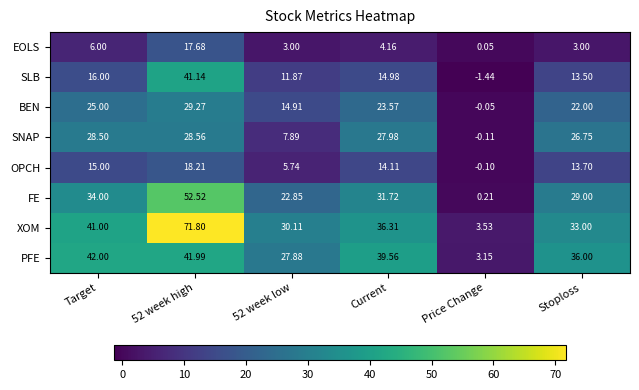

Which series has the largest total across all categories?

XOM